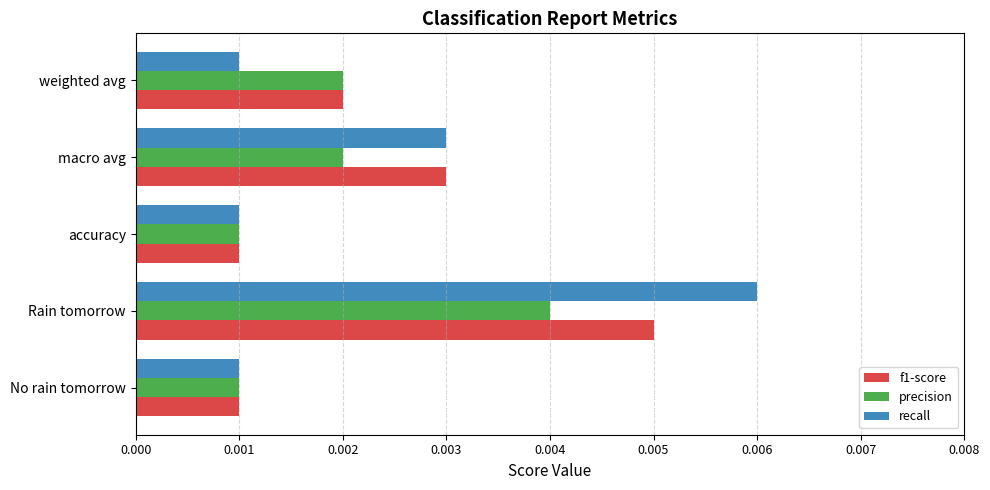

Count the number of categories in the chart.

5